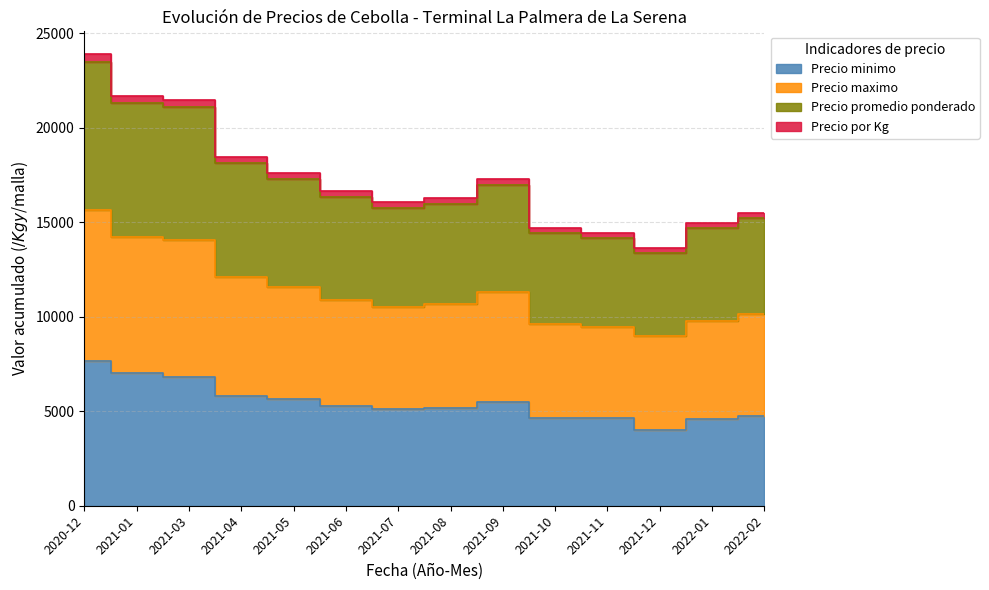

True or false: Precio maximo and Precio minimo intersect in this chart.

False